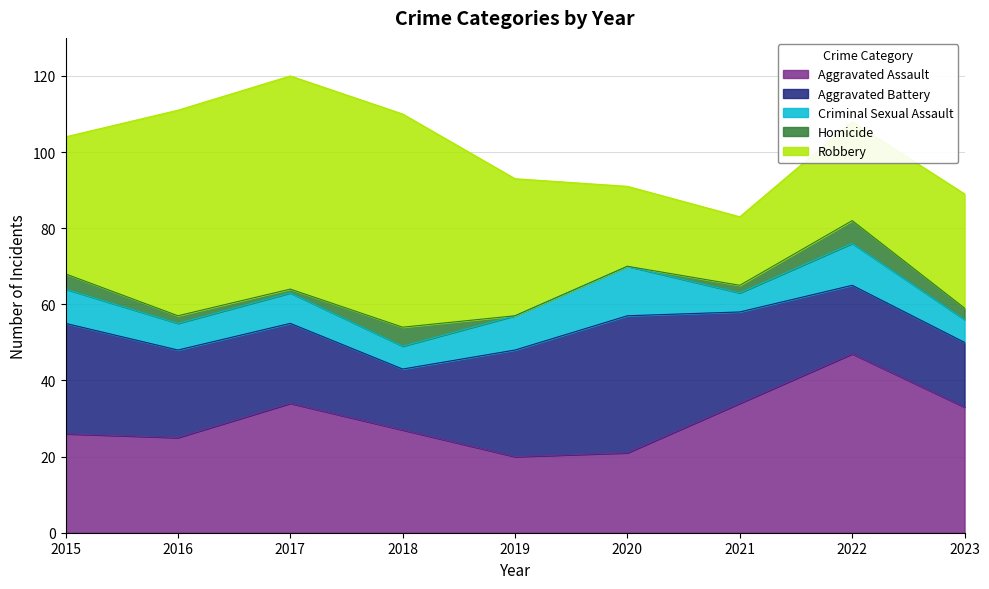

Which category has the lowest value across all series?

2019